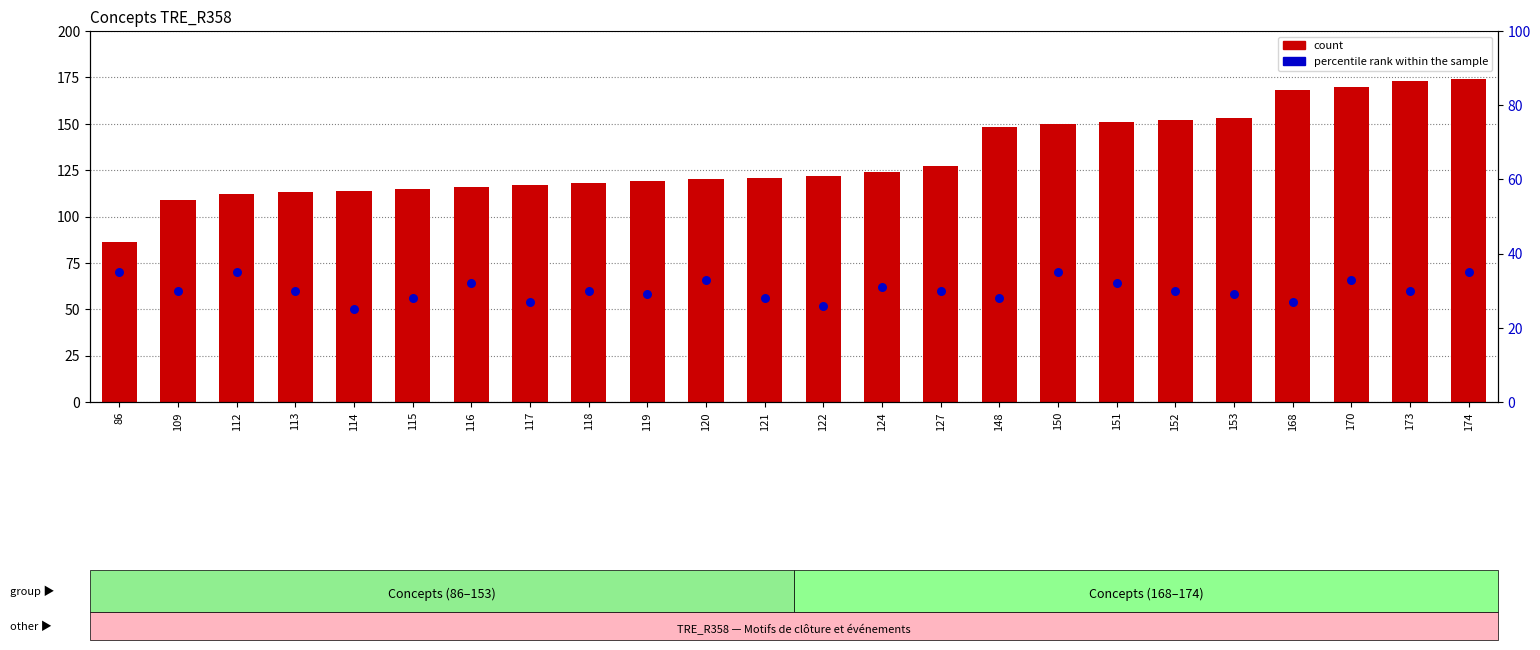

At which category is the sum across all series the highest?

174